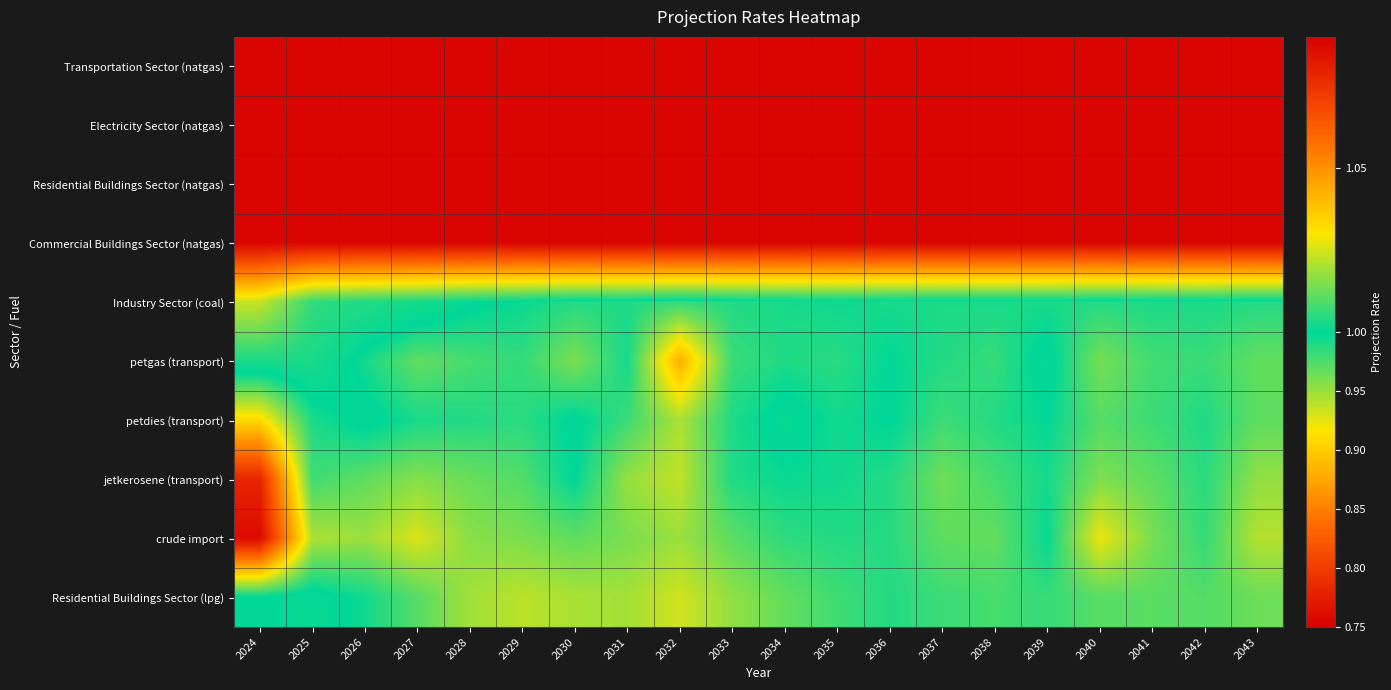

Reading right to left, what are all the values shown in this chart?

Transportation Sector (natgas): 2043=0.8	2042=0.8	2041=0.8	2040=0.8	2039=0.8	2038=0.8	2037=0.8	2036=0.8	2035=0.8	2034=0.8	2033=0.8	2032=0.8	2031=0.8	2030=0.8	2029=0.8	2028=0.8	2027=0.8	2026=0.8	2025=0.8	2024=0.8
Electricity Sector (natgas): 2043=0.8	2042=0.8	2041=0.8	2040=0.8	2039=0.8	2038=0.8	2037=0.8	2036=0.8	2035=0.8	2034=0.8	2033=0.8	2032=0.8	2031=0.8	2030=0.8	2029=0.8	2028=0.8	2027=0.8	2026=0.8	2025=0.8	2024=0.8
Residential Buildings Sector (natgas): 2043=0.8	2042=0.8	2041=0.8	2040=0.8	2039=0.8	2038=0.8	2037=0.8	2036=0.8	2035=0.8	2034=0.8	2033=0.8	2032=0.8	2031=0.8	2030=0.8	2029=0.8	2028=0.8	2027=0.8	2026=0.8	2025=0.8	2024=0.8
Commercial Buildings Sector (natgas): 2043=0.8	2042=0.8	2041=0.8	2040=0.8	2039=0.8	2038=0.8	2037=0.8	2036=0.8	2035=0.8	2034=0.8	2033=0.8	2032=0.8	2031=0.8	2030=0.8	2029=0.8	2028=0.8	2027=0.8	2026=0.8	2025=0.8	2024=0.8
Industry Sector (coal): 2043=1.0	2042=1.0	2041=1.0	2040=1.0	2039=1.0	2038=1.0	2037=1.0	2036=1.0	2035=1.0	2034=1.0	2033=1.0	2032=1.0	2031=1.0	2030=1.0	2029=1.0	2028=1.0	2027=1.0	2026=1.0	2025=1.0	2024=0.9
petgas (transport): 2043=1.0	2042=1.0	2041=1.0	2040=1.0	2039=1.0	2038=1.0	2037=1.0	2036=1.0	2035=1.0	2034=1.0	2033=1.0	2032=1.0	2031=1.0	2030=1.0	2029=1.0	2028=1.0	2027=1.0	2026=1.0	2025=1.0	2024=1.0
petdies (transport): 2043=1.0	2042=1.0	2041=1.0	2040=1.0	2039=1.0	2038=1.0	2037=1.0	2036=1.0	2035=1.0	2034=1.0	2033=1.0	2032=1.0	2031=1.0	2030=1.0	2029=1.0	2028=1.0	2027=1.0	2026=1.0	2025=1.0	2024=1.0
jetkerosene (transport): 2043=1.0	2042=1.0	2041=1.0	2040=1.0	2039=1.0	2038=1.0	2037=1.0	2036=1.0	2035=1.0	2034=1.0	2033=1.0	2032=1.0	2031=1.0	2030=1.0	2029=1.0	2028=1.0	2027=1.0	2026=1.0	2025=1.0	2024=1.1
crude import: 2043=1.0	2042=1.0	2041=1.0	2040=1.0	2039=1.0	2038=1.0	2037=1.0	2036=1.0	2035=1.0	2034=1.0	2033=1.0	2032=1.0	2031=1.0	2030=1.0	2029=1.0	2028=1.0	2027=1.0	2026=1.0	2025=1.0	2024=1.1
Residential Buildings Sector (lpg): 2043=1.0	2042=1.0	2041=1.0	2040=1.0	2039=1.0	2038=1.0	2037=1.0	2036=1.0	2035=1.0	2034=1.0	2033=1.0	2032=1.0	2031=1.0	2030=1.0	2029=1.0	2028=1.0	2027=1.0	2026=1.0	2025=1.0	2024=1.0